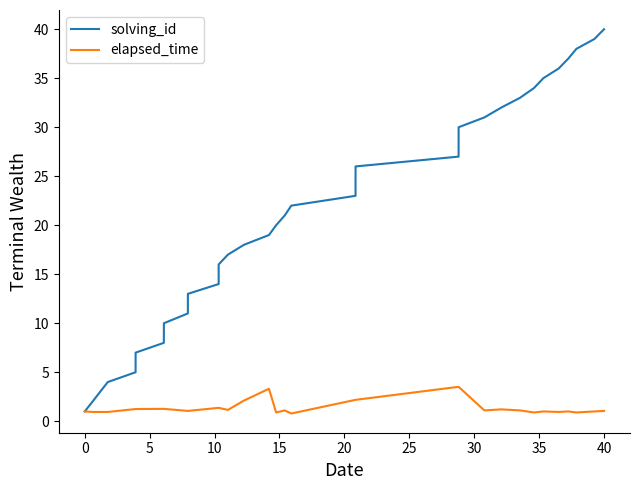

True or false: elapsed_time has more than 2 interior local peaks.

True